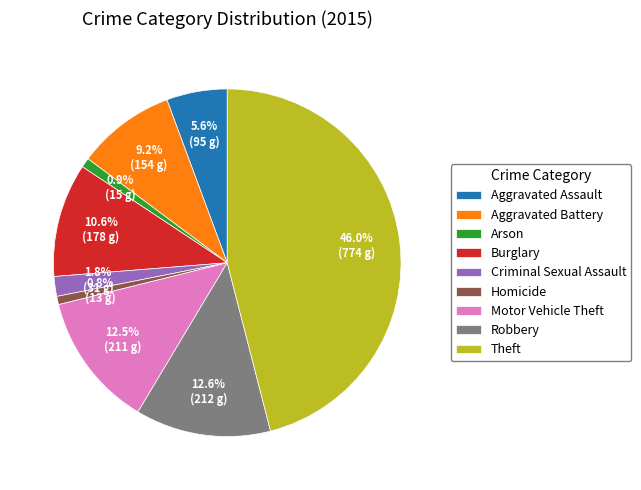

To the nearest percent, what is the difference between the Burglary and Aggravated Assault slice percentages?

5%